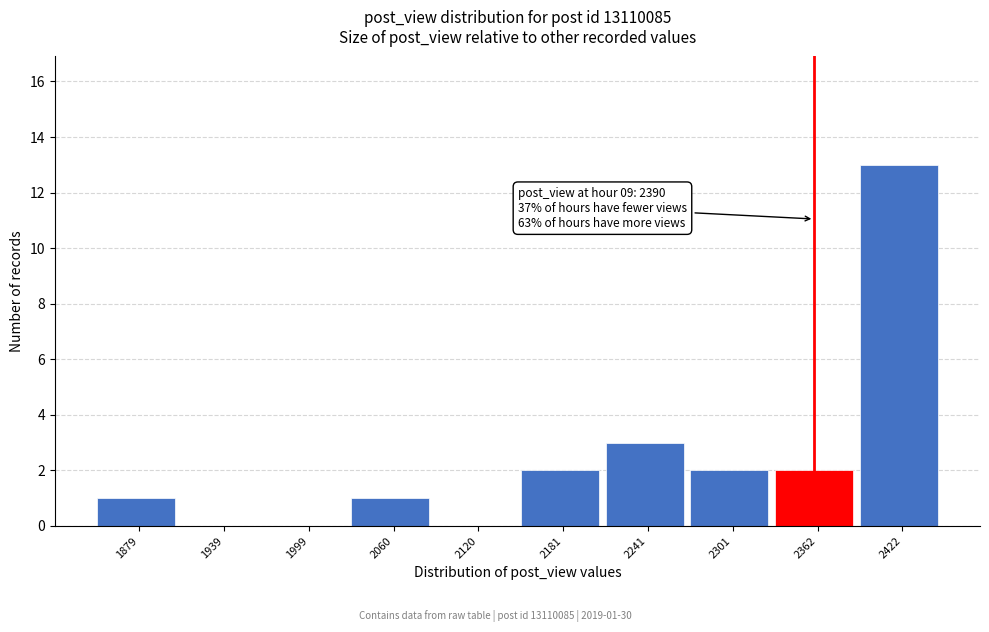

Reading right to left, list all the values displayed in this chart.

2422=13	2362=2	2301=2	2241=3	2181=2	2120=0	2060=1	1999=0	1939=0	1879=1